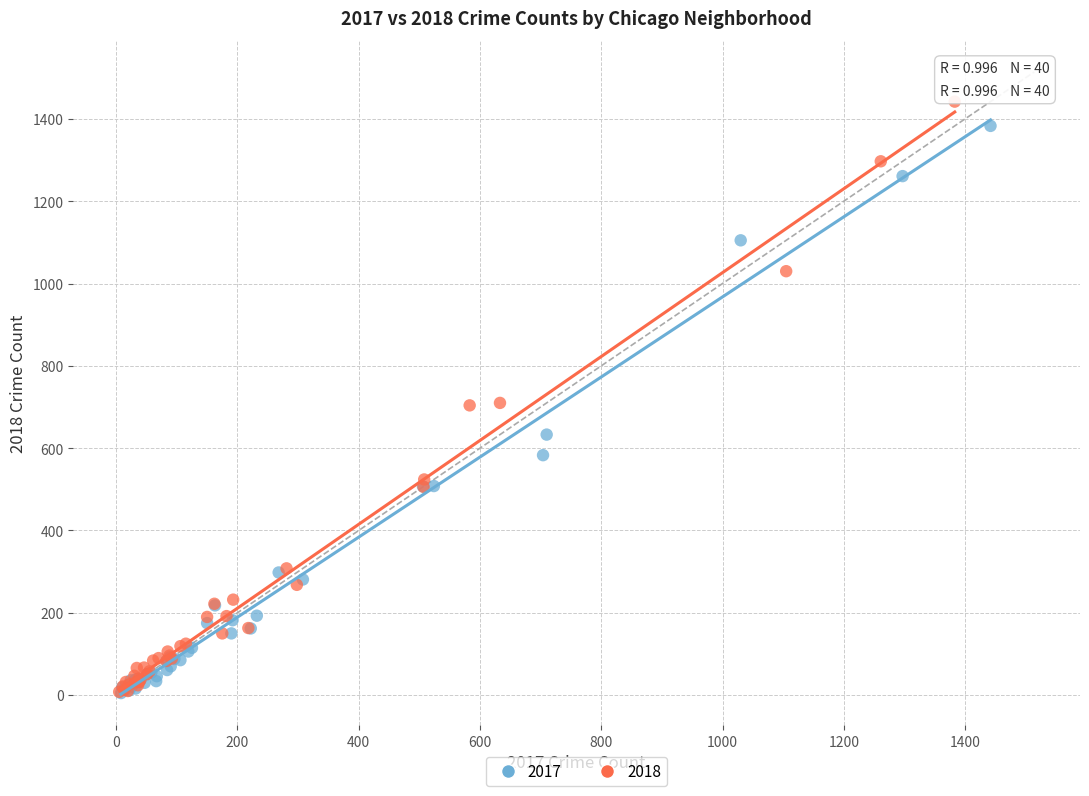

Which series has the widest spread of Y values?

2018